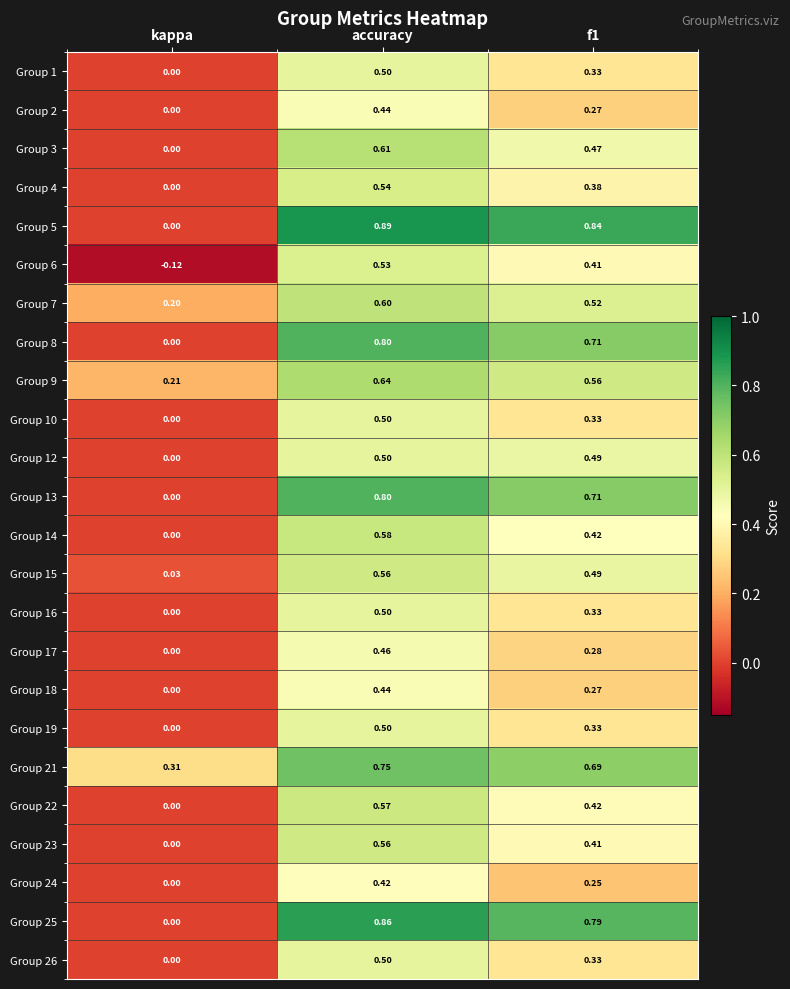

How many categories are shown in the chart?

3